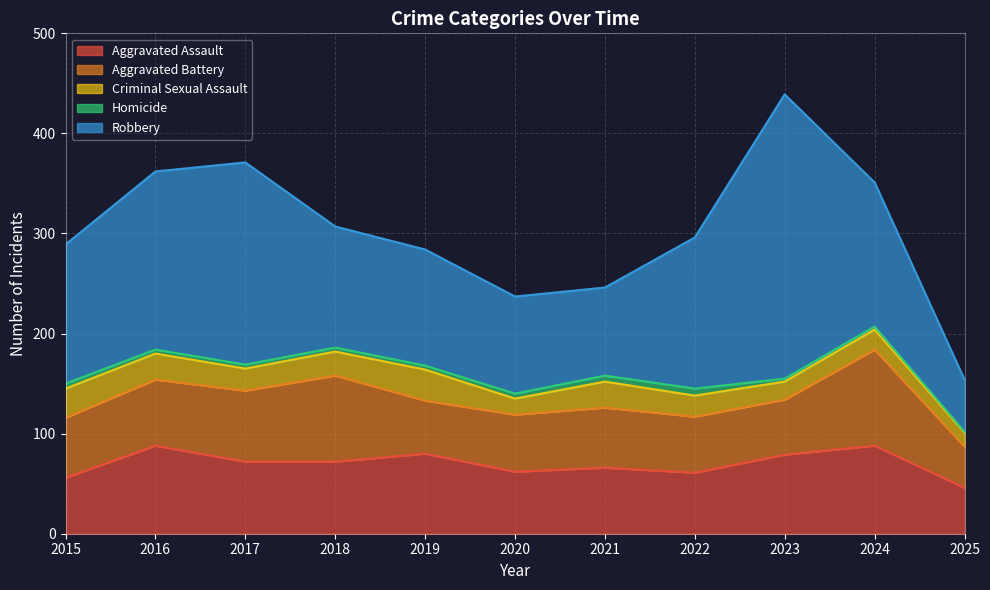

What is the greatest value displayed?

284